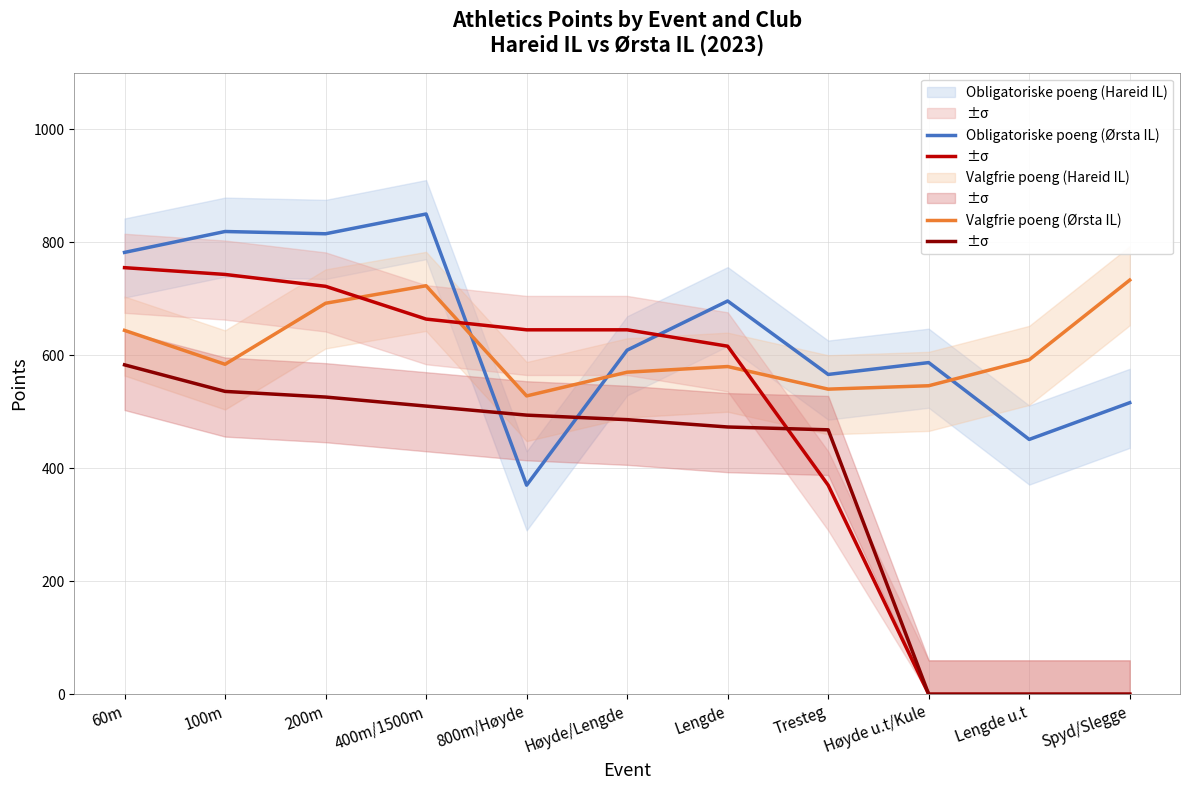

Which series changed the most between 200m and Høyde/Lengde?

Obligatoriske poeng (Hareid IL)